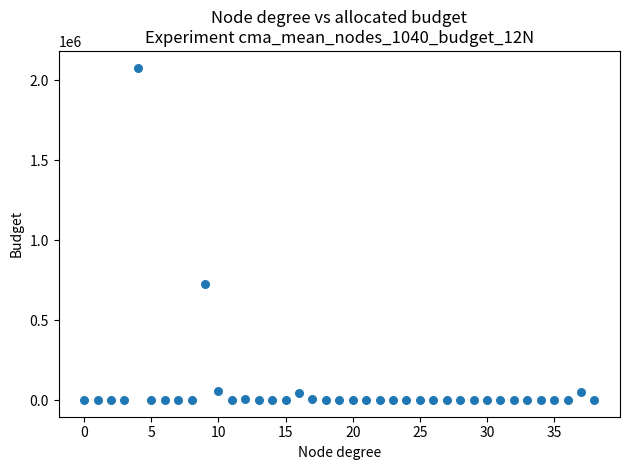

What Y value in the scatter plot is closest to 1039500?

726000